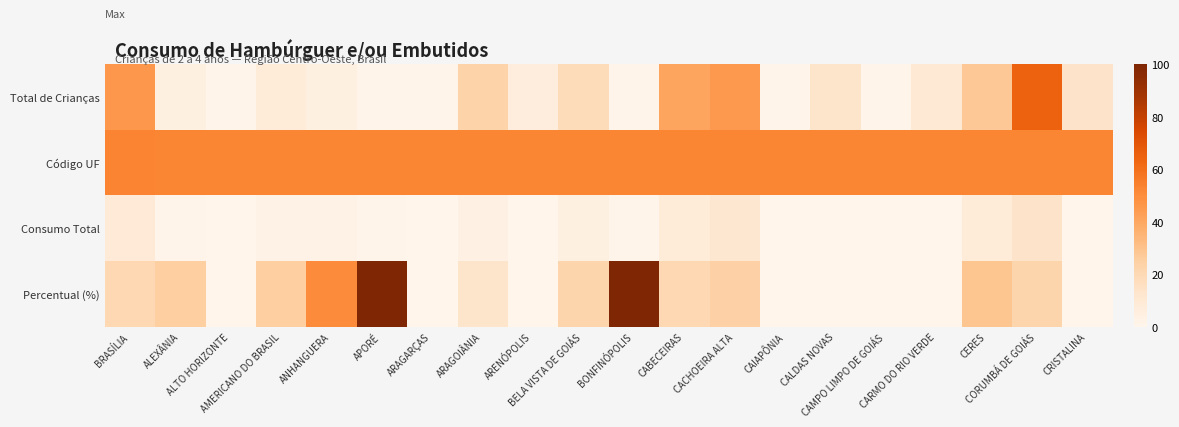

At which category is the sum across all series the highest?

APORÉ